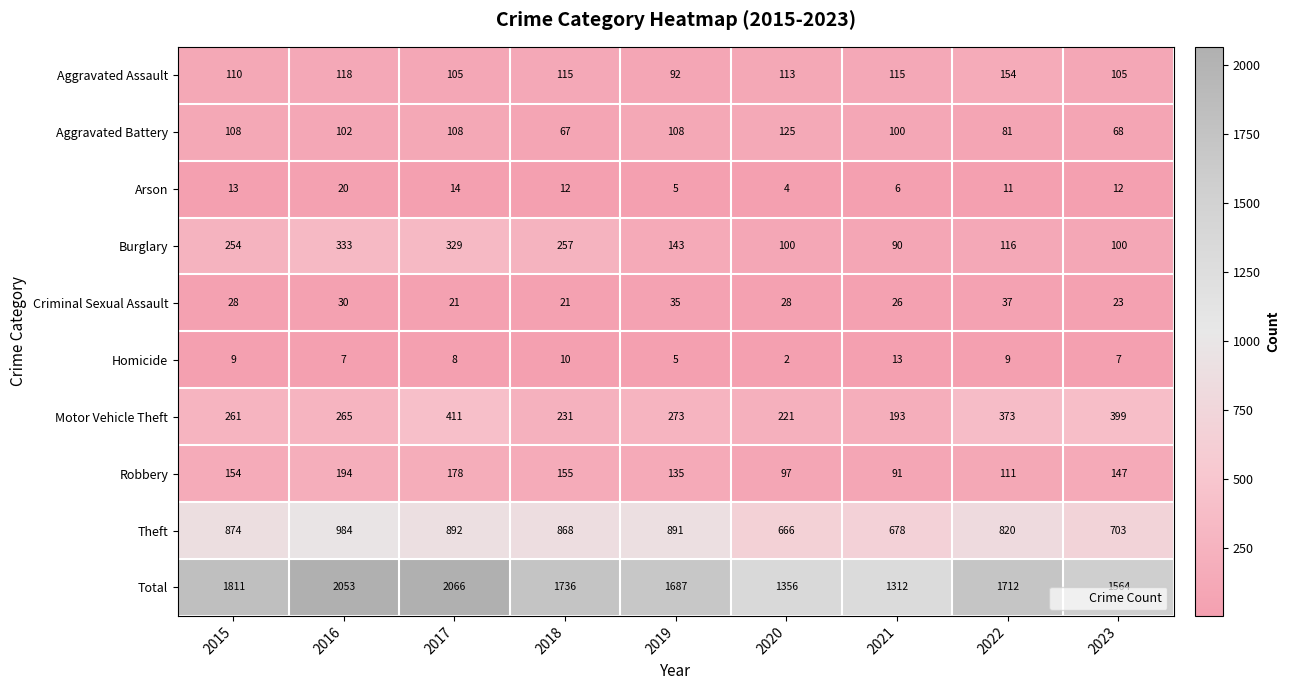

Which category has the lowest value across all series?

2020